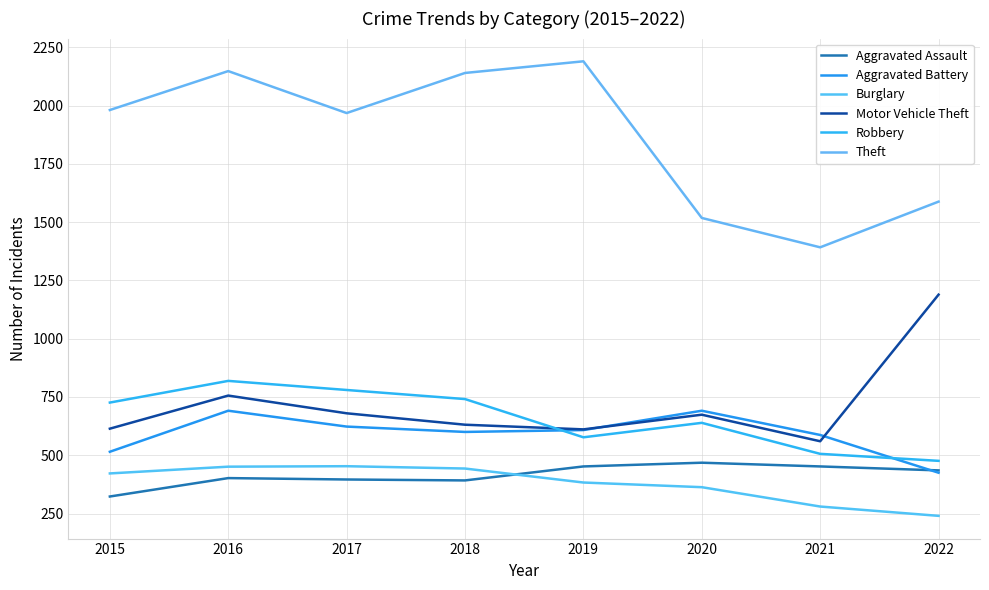

Which label corresponds to the largest value in the chart?

2019